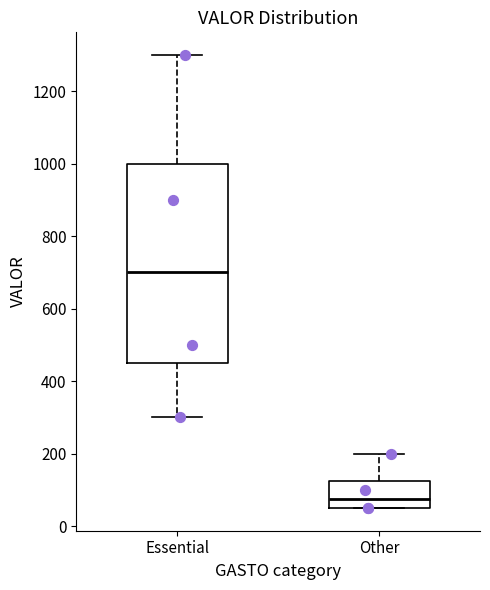

Comparing the boxes themselves (not the whiskers), which one is the tallest?

Essential